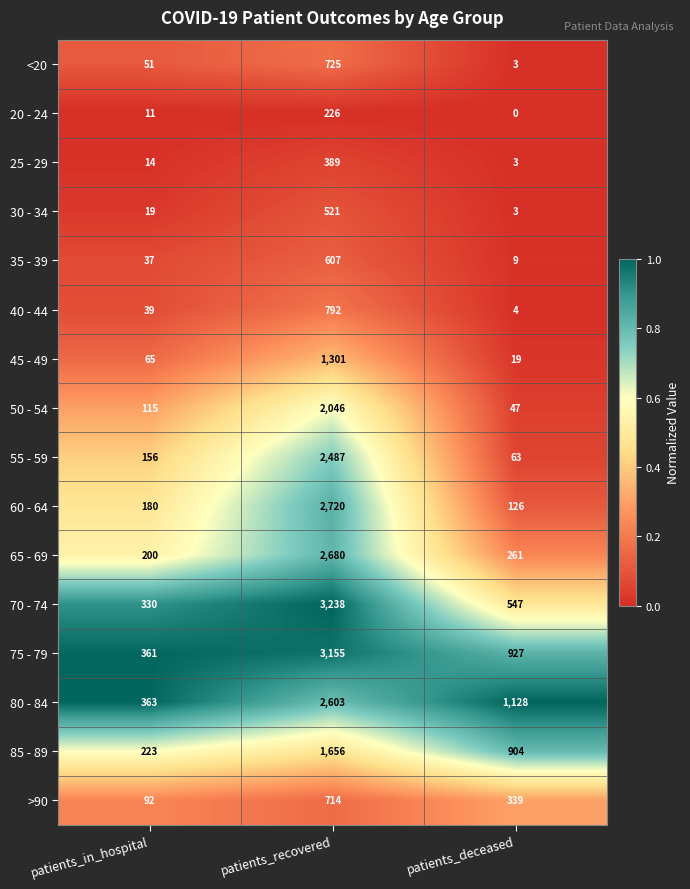

What is the spread (max minus min) of values at patients_deceased?

1128